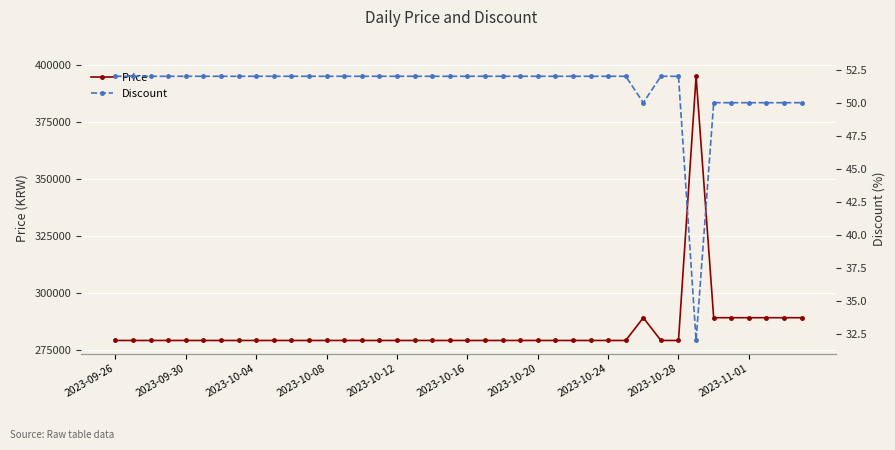

What is the highest value of the Price series?

395000